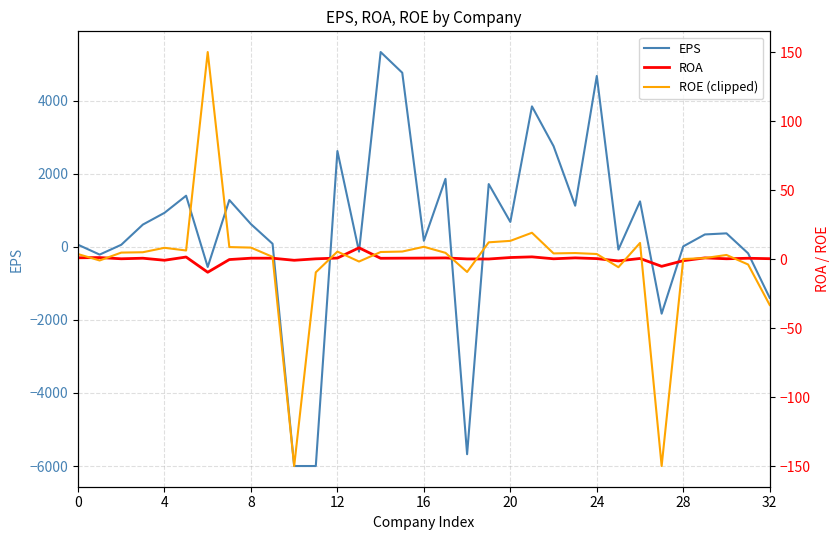

Which series has the largest total across all categories?

EPS